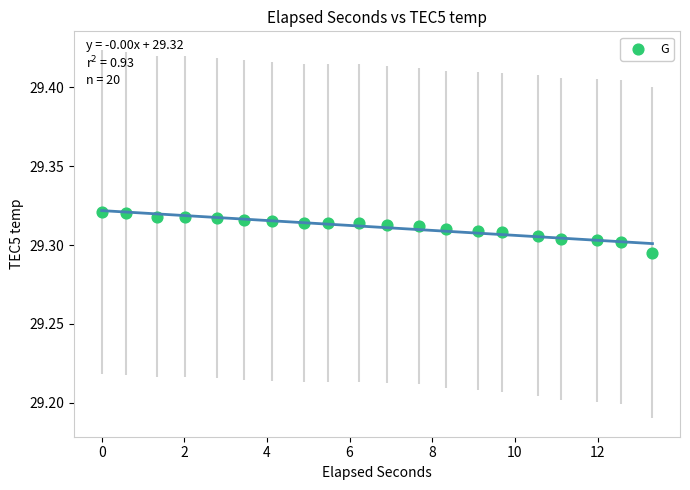

What is the range of X values (max minus min)?

13.3